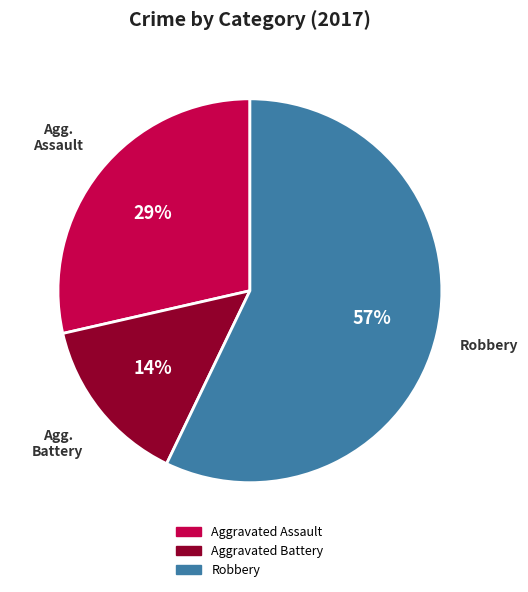

Does any single category account for the majority?

Yes